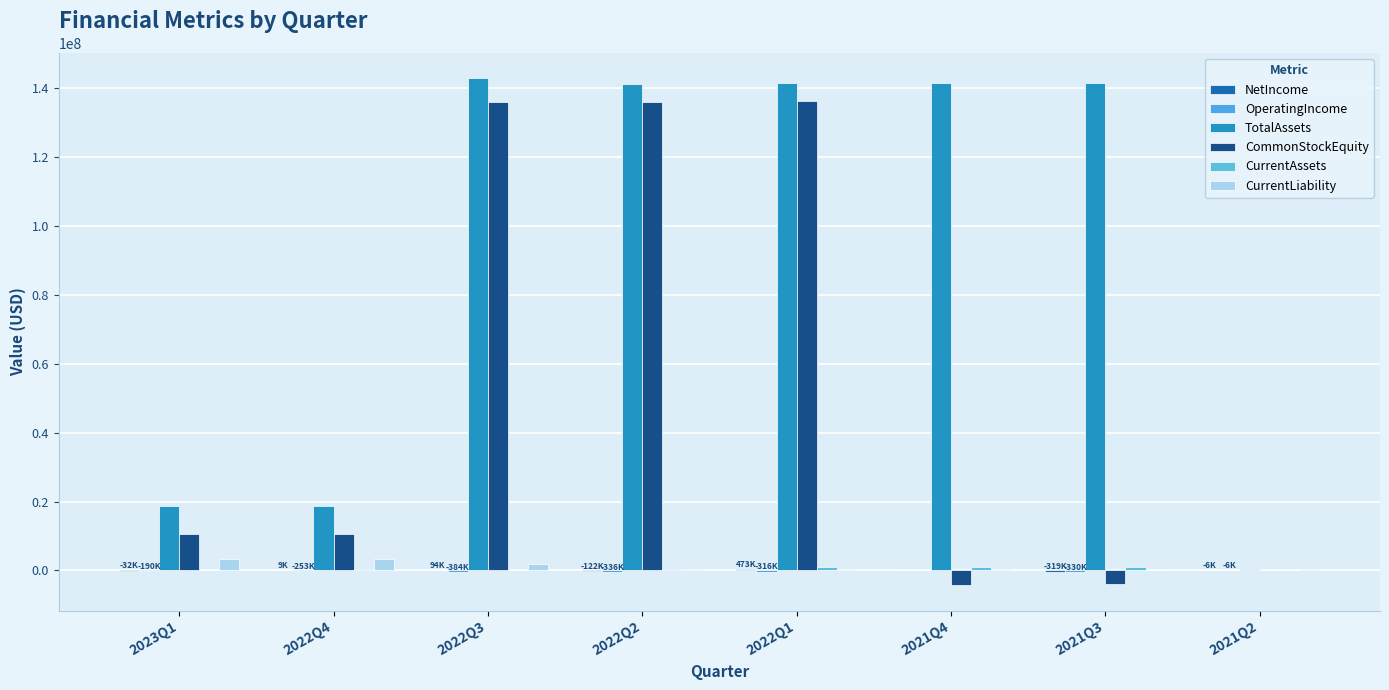

Is the value of CommonStockEquity at 2022Q2 greater than the value of NetIncome at 2021Q3?

Yes